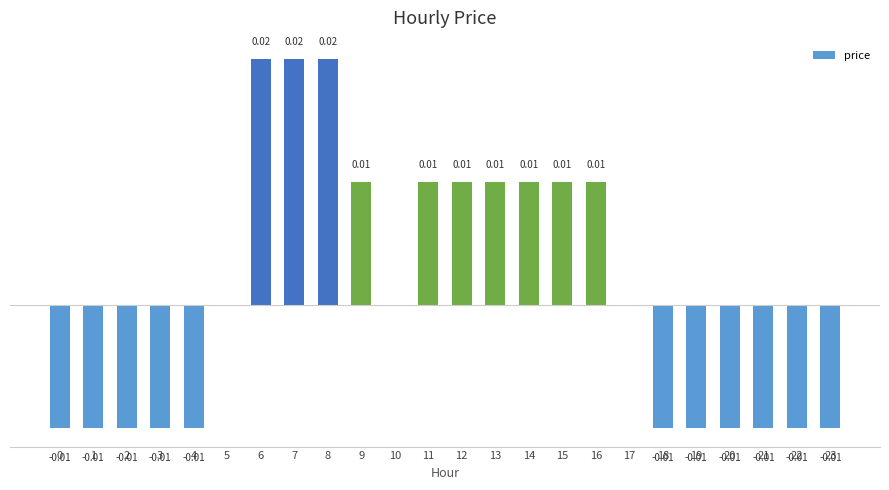

The chart shows a value of 0.0 at 17. True or false?

False